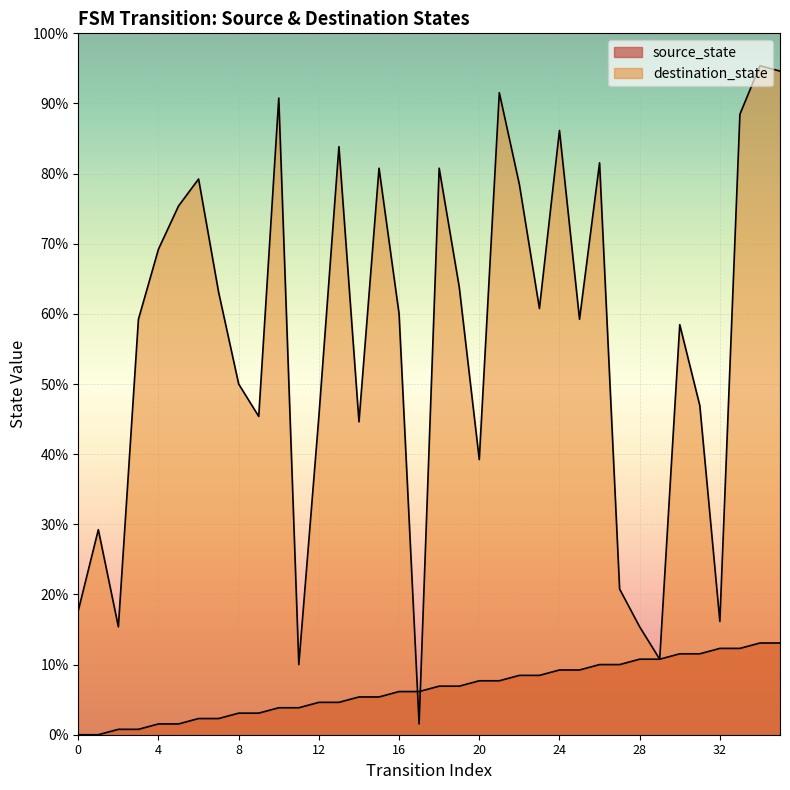

True or false: the data shows 2 at 11.

False